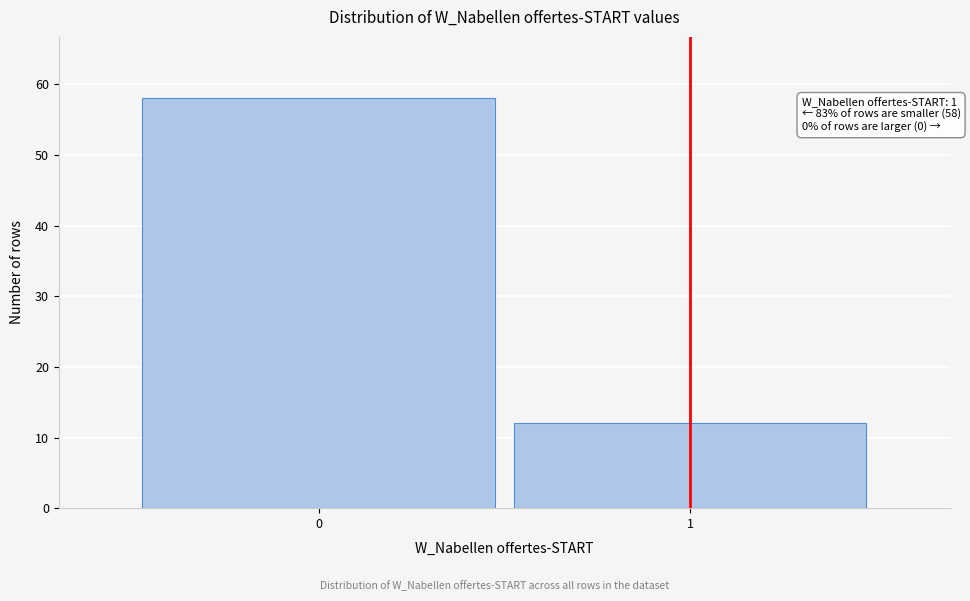

Reading right to left, what are all the values shown in this chart?

1=12	0=58